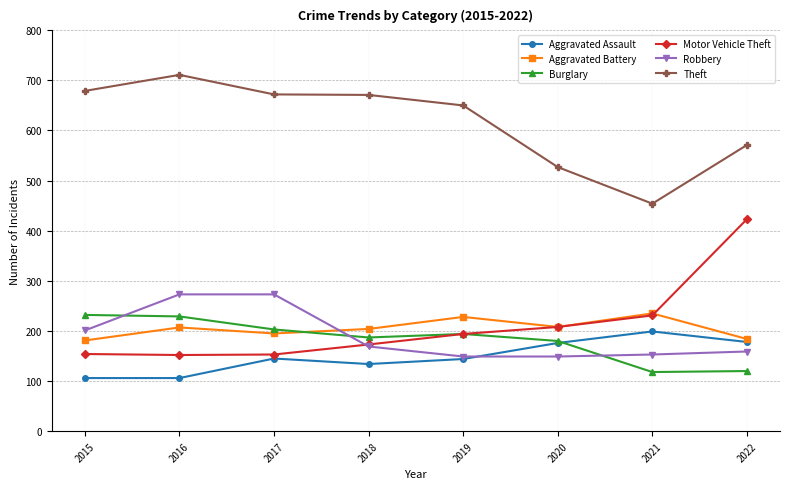

Which series has the largest total across all categories?

Theft